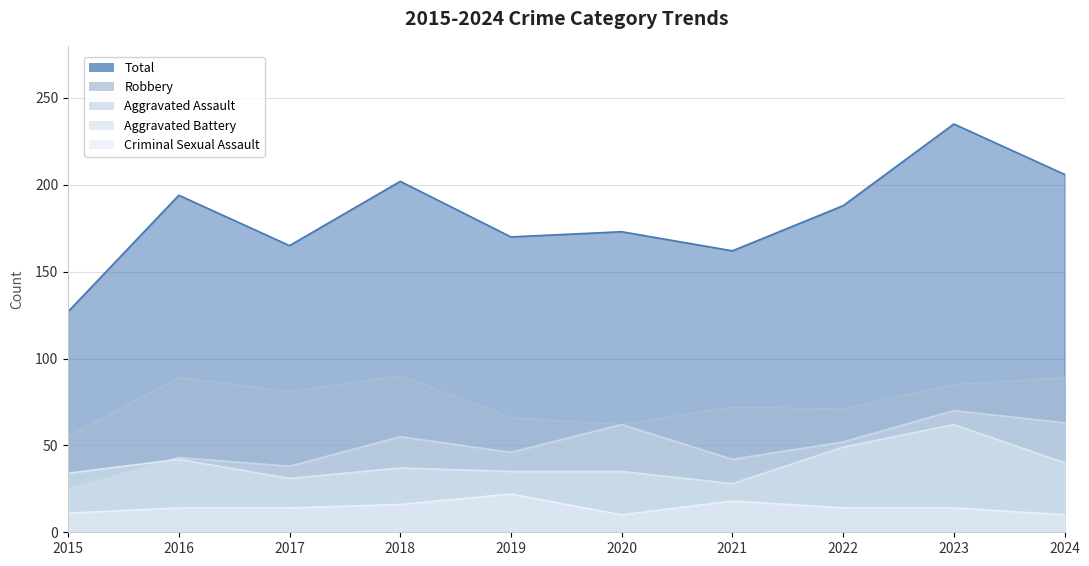

What is the minimum value for Robbery?

55